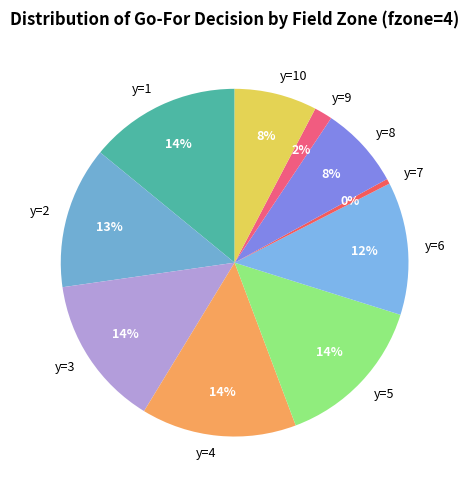

Approximately how many times larger is the value at y=1 compared to y=5?

1.0